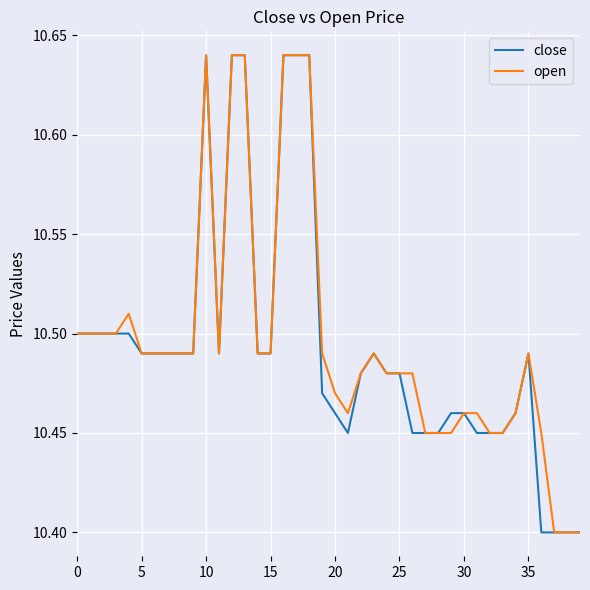

True or false: open has more than 0 interior local peaks.

True